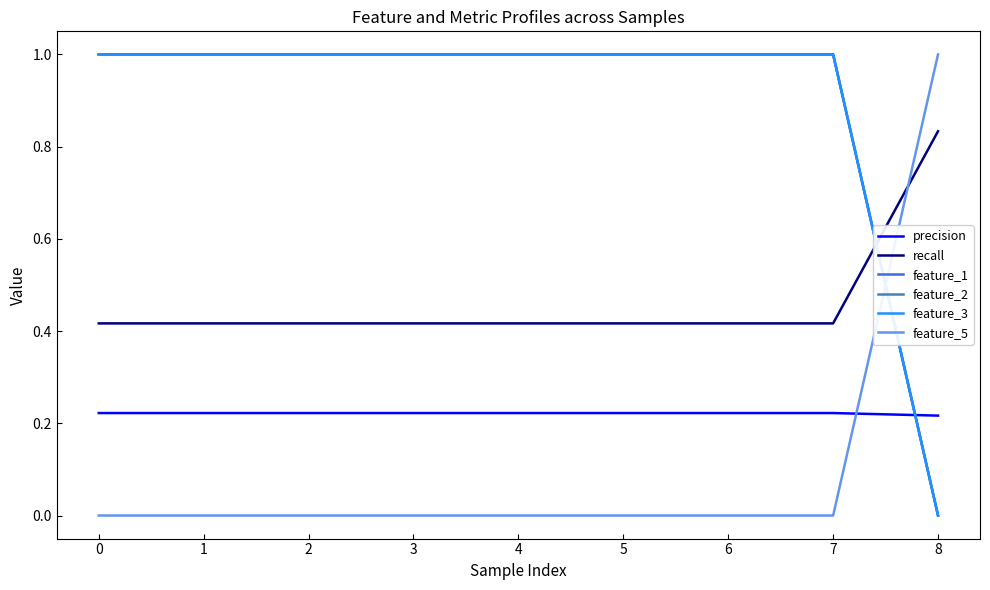

True or false: feature_5 and feature_2 intersect in this chart.

True